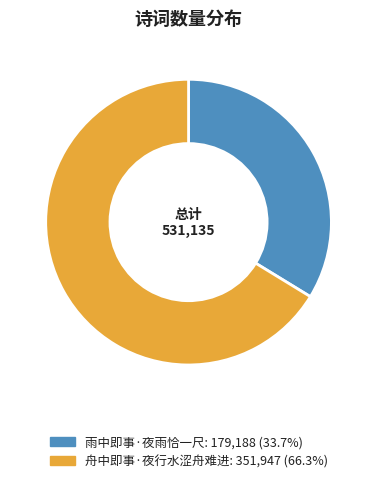

What is the ratio of the value at 雨中即事·夜雨恰一尺 to the value at 舟中即事·夜行水涩舟难进?

0.5